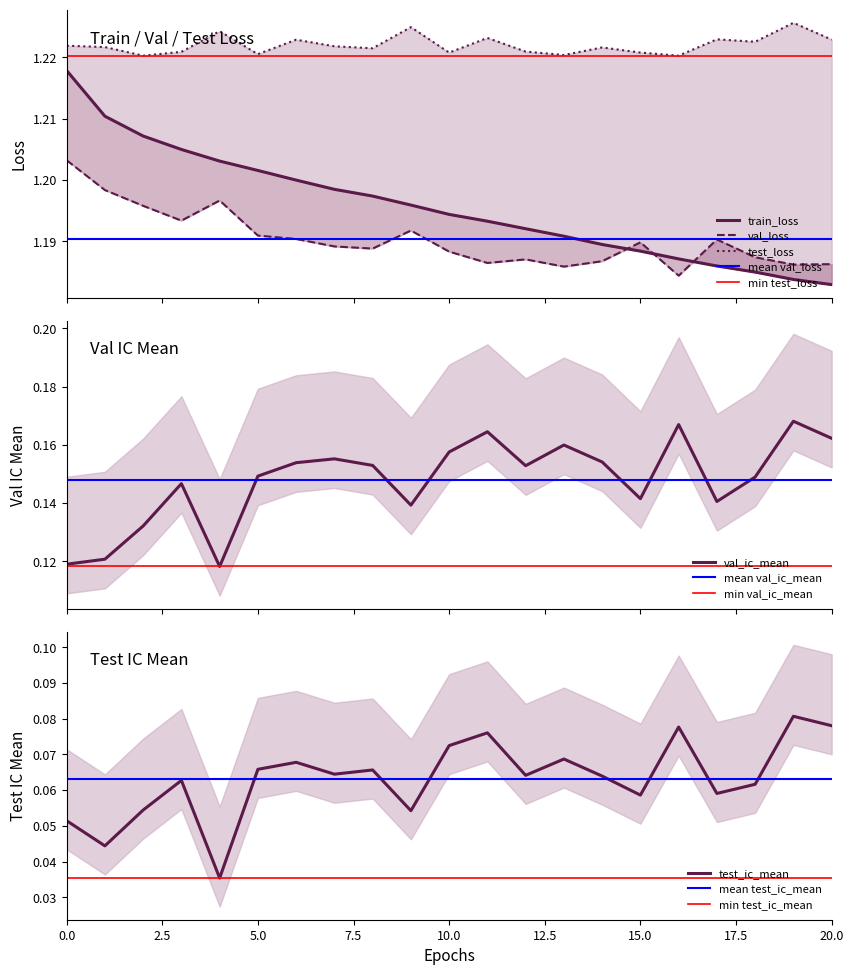

What is the average value of the val_ic_mean series?

0.1